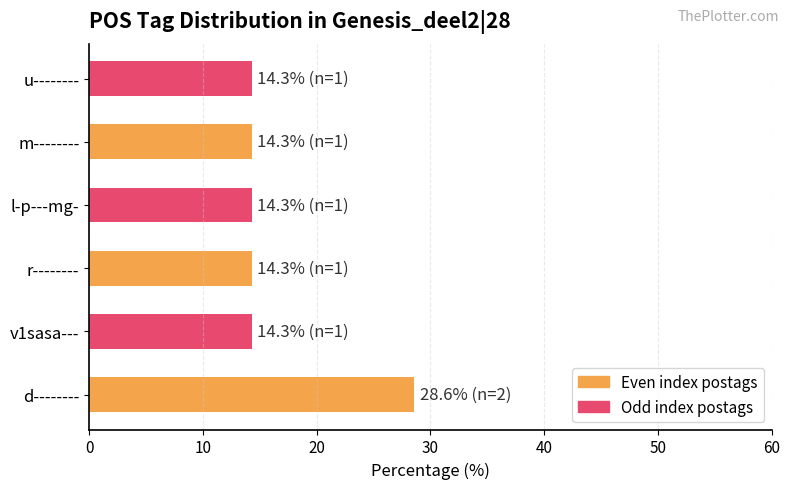

Are the bars horizontal?

Yes